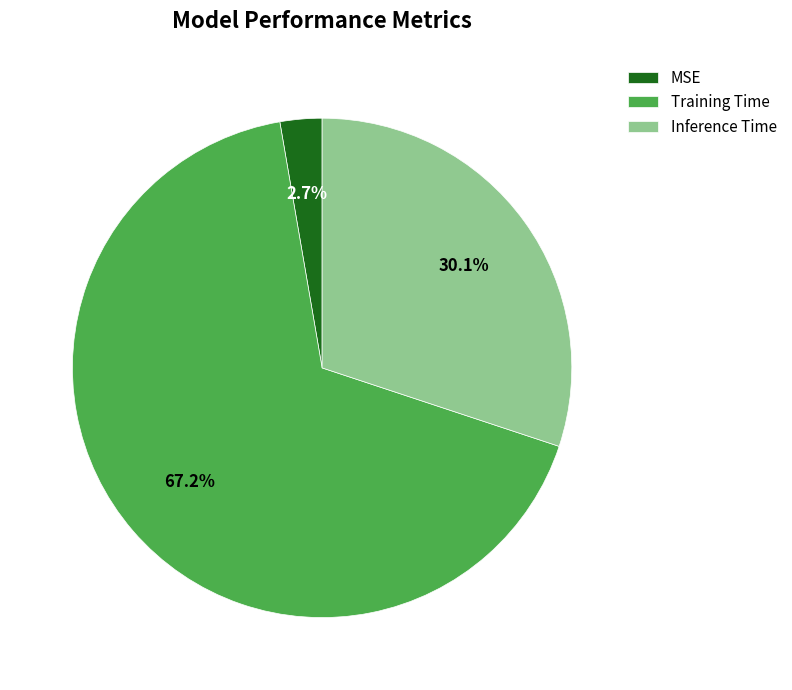

To the nearest percent, what is the difference between the Inference Time and Training Time slice percentages?

37%